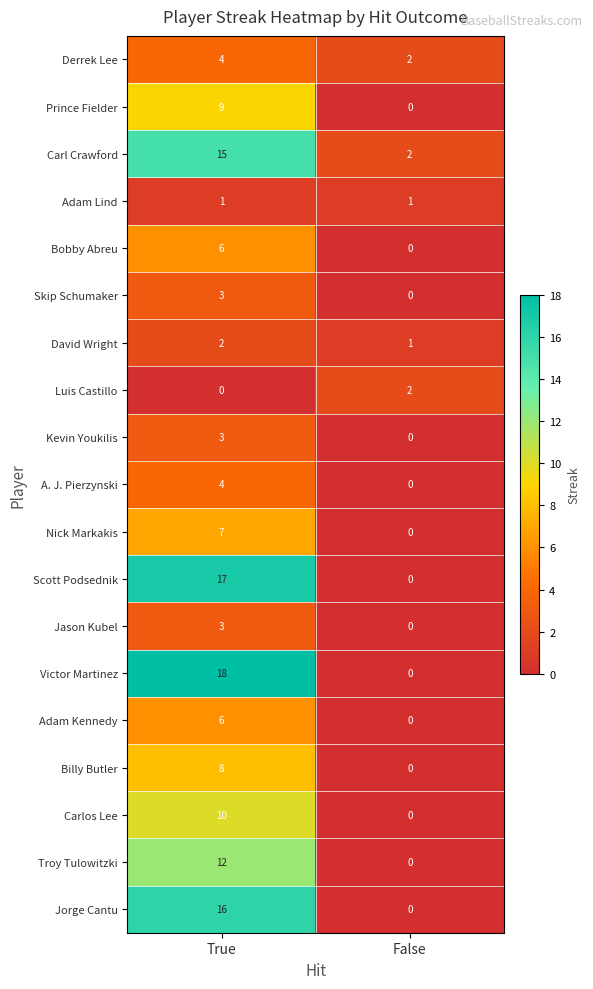

What is the sum of the David Wright values at False and True?

3